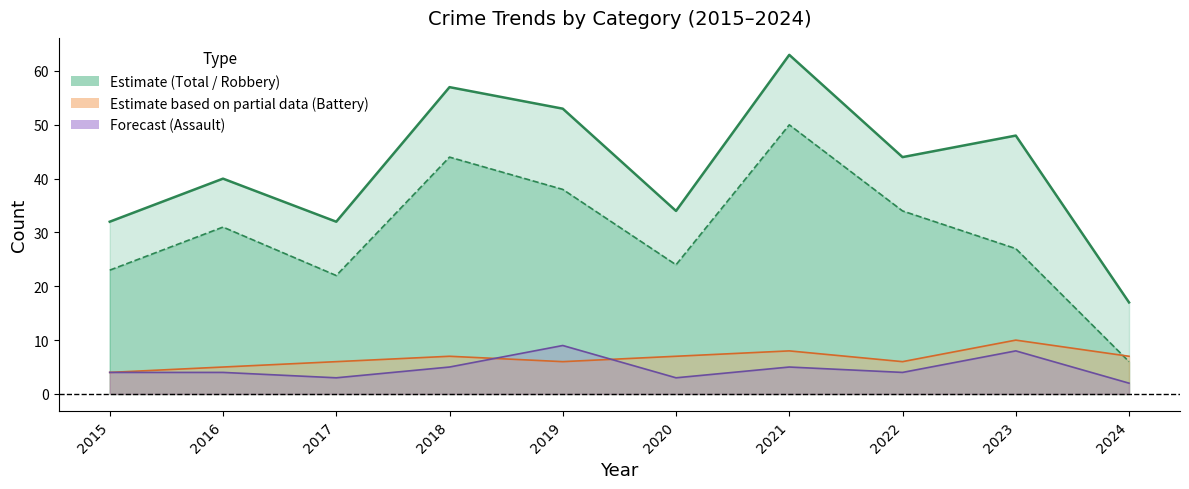

The value of Robbery at 2017 is 22. True or false?

True